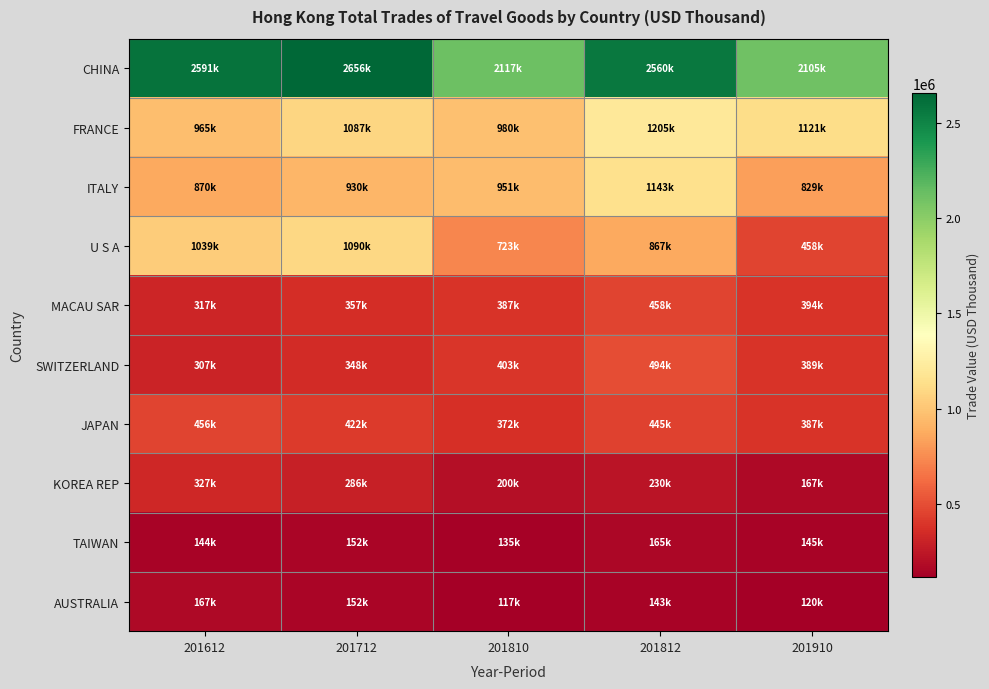

Reading right to left, list all the values displayed in this chart.

CHINA: 201910=2104702.9	201812=2559982.3	201810=2117339.8	201712=2656385.4	201612=2591159.2
FRANCE: 201910=1121190.5	201812=1205177.1	201810=979681.3	201712=1087494.3	201612=964594.0
ITALY: 201910=829214.8	201812=1143400.2	201810=951004.9	201712=930202.1	201612=870458.1
U S A: 201910=457668.5	201812=866670.2	201810=723280.5	201712=1089548.1	201612=1039219.9
MACAU SAR: 201910=393672.3	201812=458194.6	201810=386716.8	201712=357391.9	201612=317178.4
SWITZERLAND: 201910=388869.6	201812=494226.3	201810=403408.3	201712=348260.4	201612=306993.4
JAPAN: 201910=387476.5	201812=445306.8	201810=371612.1	201712=422049.7	201612=456209.8
KOREA REP: 201910=166661.3	201812=230168.4	201810=199663.5	201712=286354.2	201612=326551.6
TAIWAN: 201910=145399.2	201812=164507.9	201810=135241.3	201712=152285.8	201612=144141.6
AUSTRALIA: 201910=119719.3	201812=143486.4	201810=117031.9	201712=151818.8	201612=167497.6